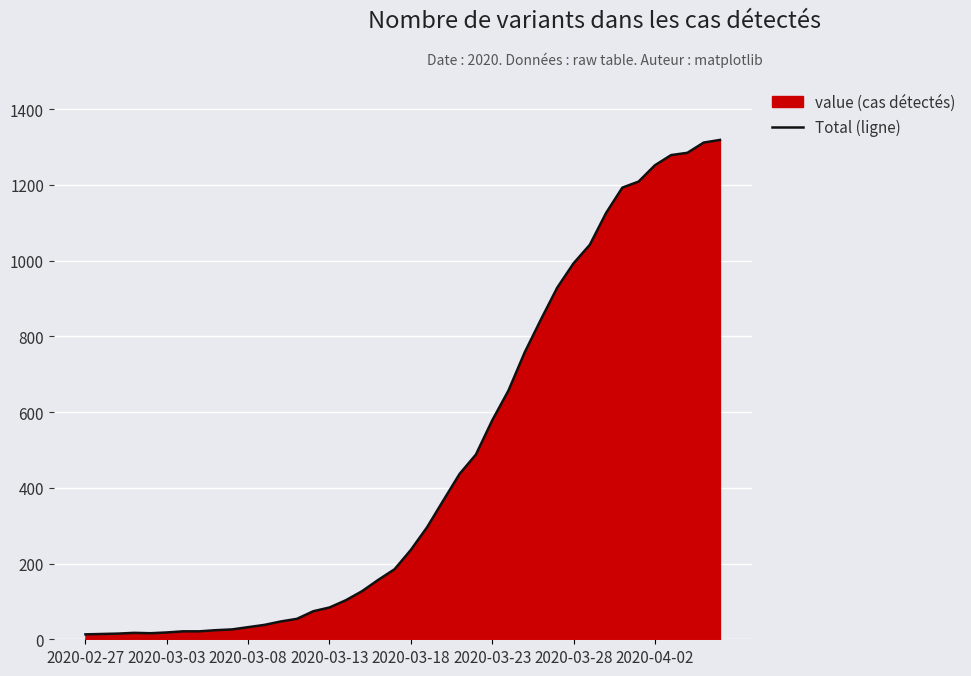

What position from the left is 23?

24